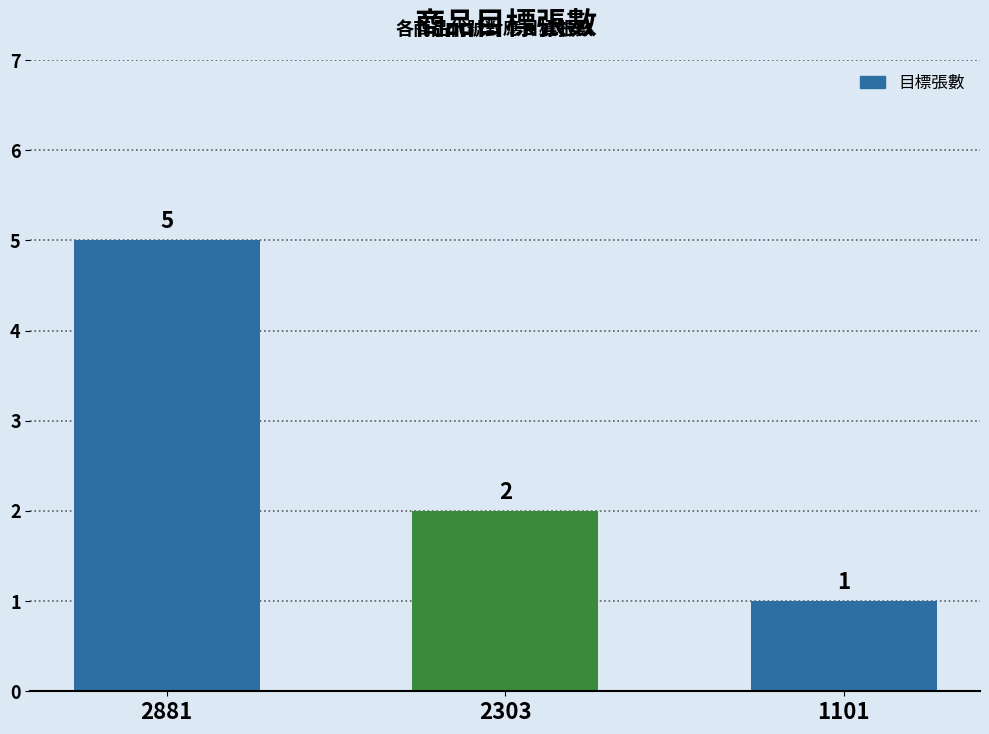

Which category has the lowest value across all series?

1101